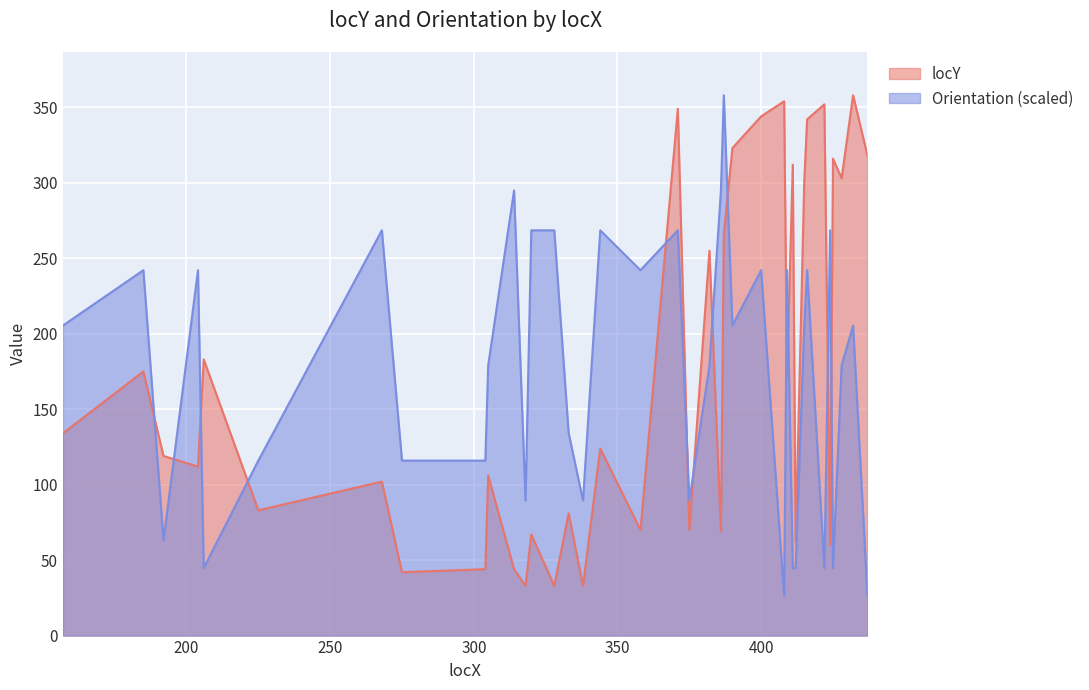

What is the maximum value shown in the chart?

358.0